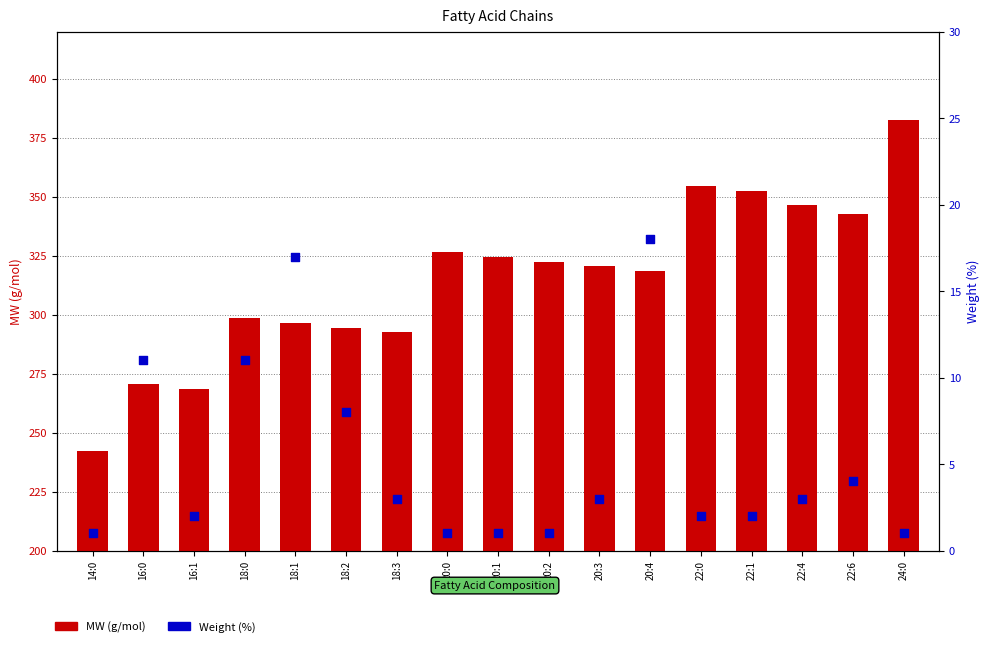

Which series reaches the maximum Y coordinate?

MW (g/mol)